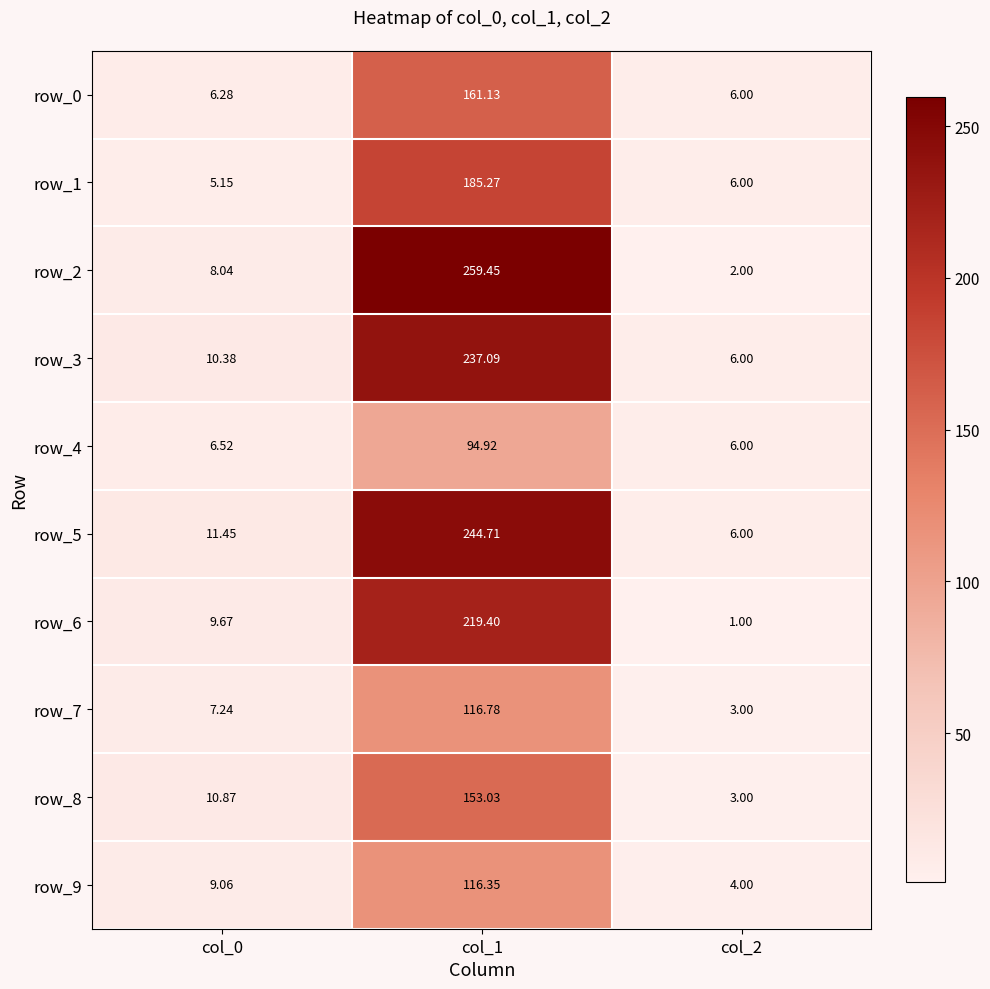

What is the total value across all series at col_1?

1788.1